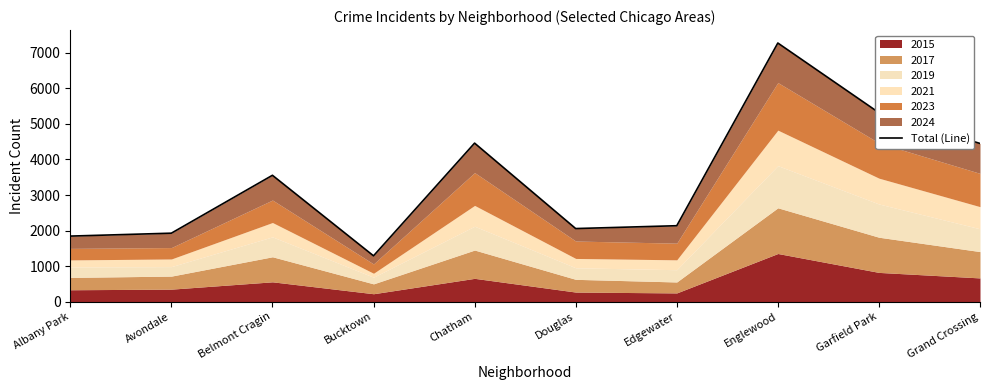

How many interior local peaks (higher than both neighbors) does the data have?

3